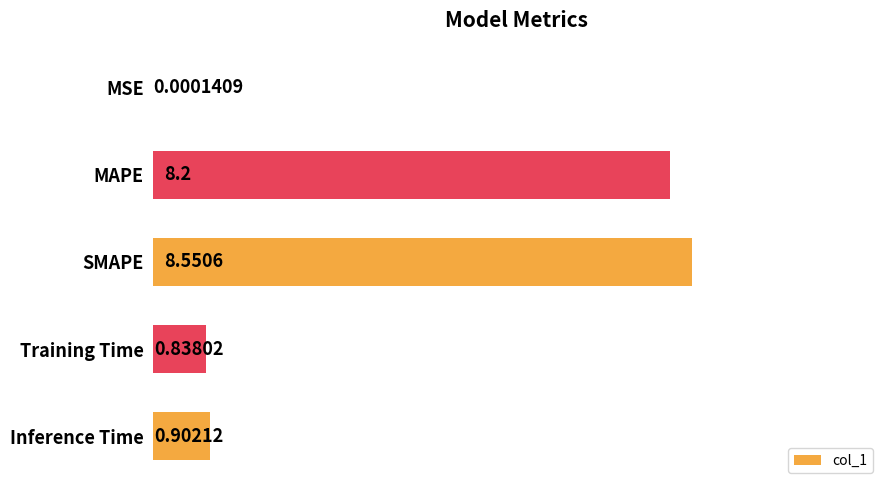

What is the sum of all values?

18.5